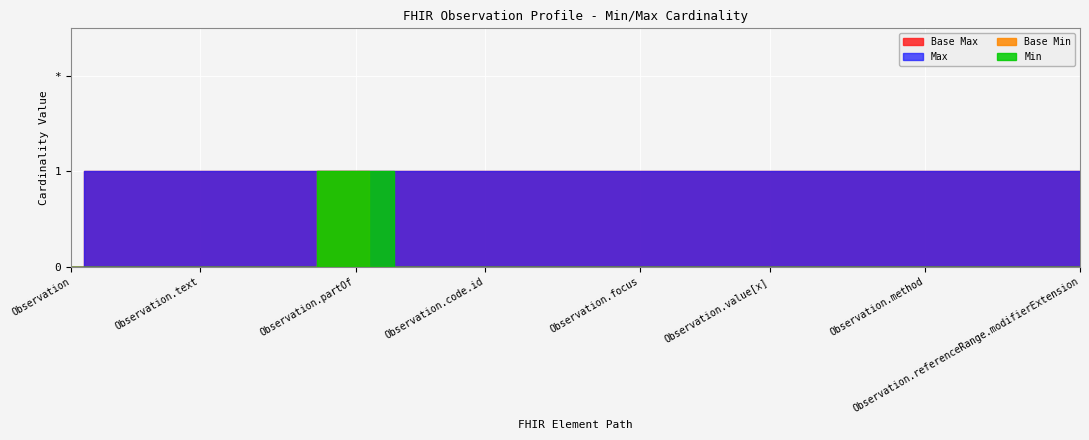

True or false: Base Min and Base Max cross at least once.

False